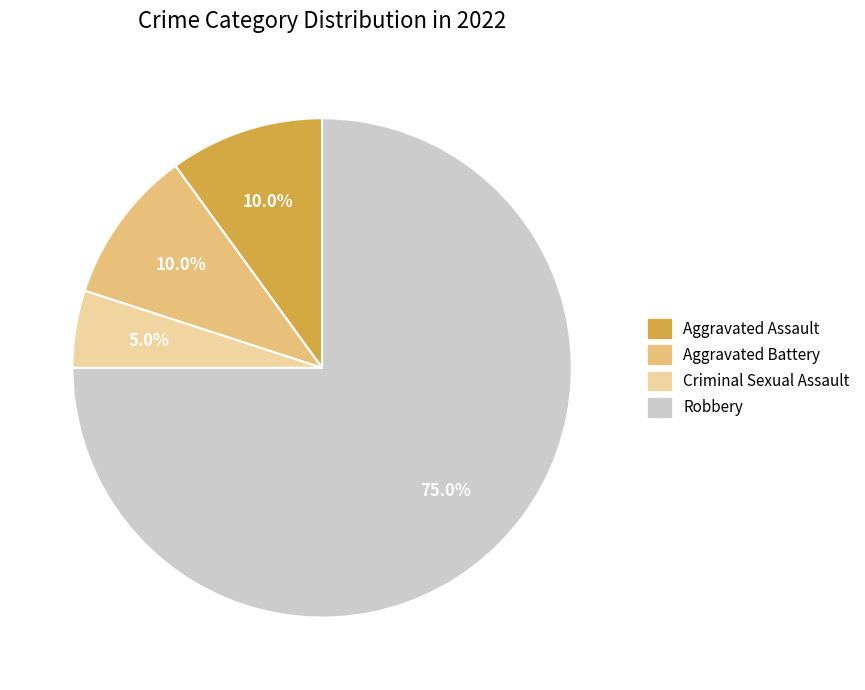

Which slice is the largest?

Robbery